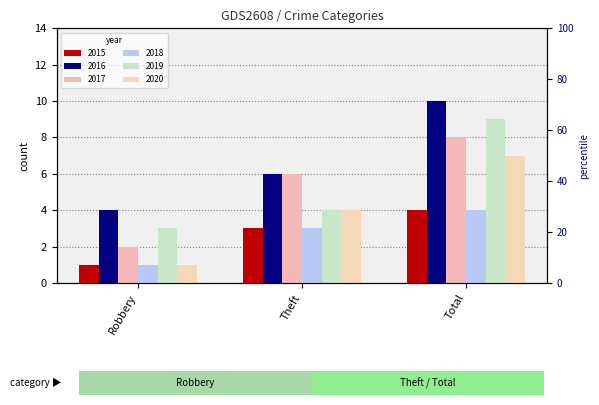

Rank the series by their maximum value, from highest to lowest.

2016, 2019, 2017, 2020, 2015, 2018